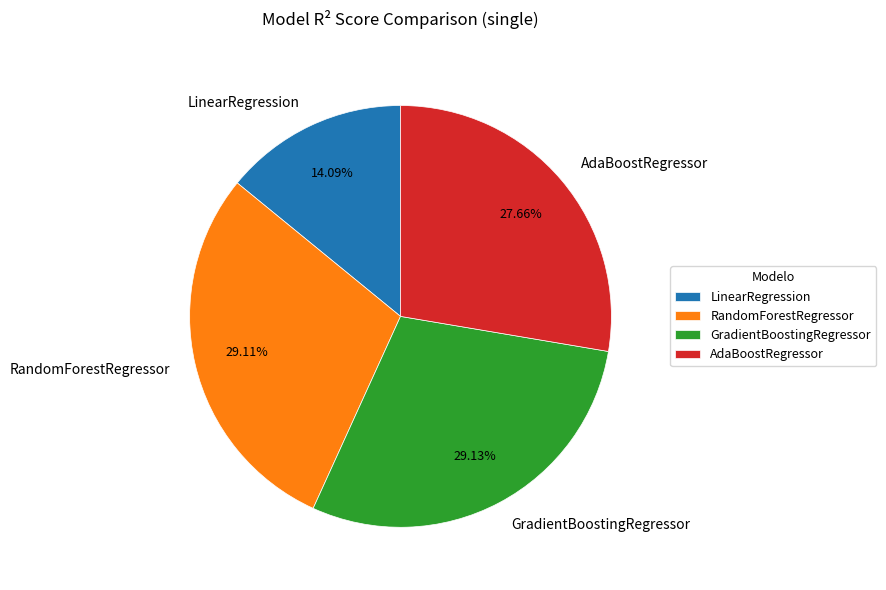

What percentage do RandomForestRegressor and AdaBoostRegressor together represent?

56.8%